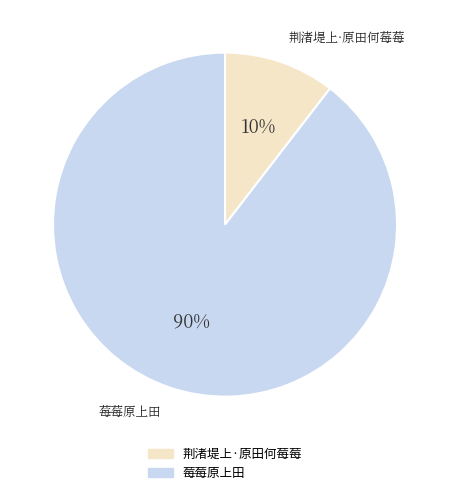

To the nearest percent, what portion does 荆渚堤上·原田何莓莓 represent?

10%